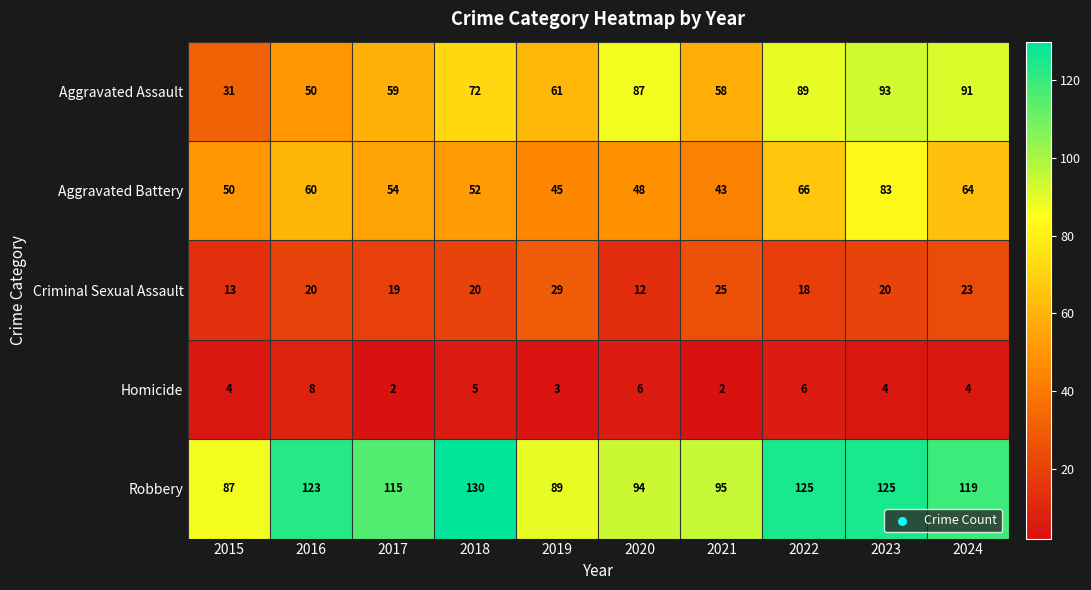

What is the maximum value shown in the chart?

130